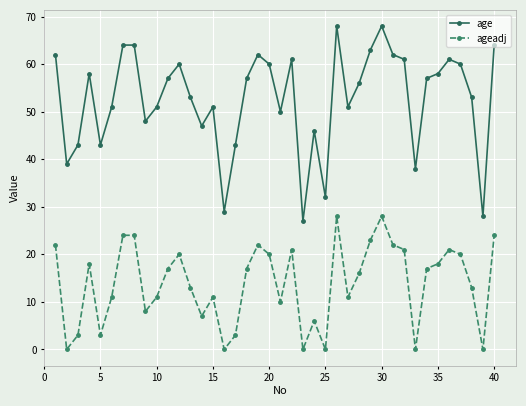

True or false: ageadj and age cross at least once.

False